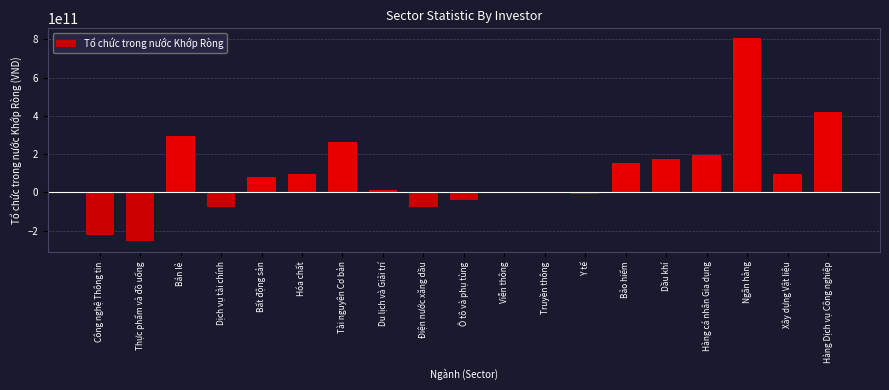

Approximately how many times larger is the value at Bán lẻ compared to Xây dựng Vật liệu?

3.0